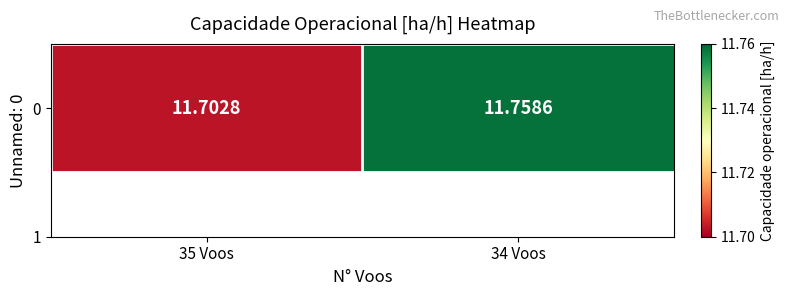

The chart shows a value of 19.2 at 34 Voos. True or false?

False